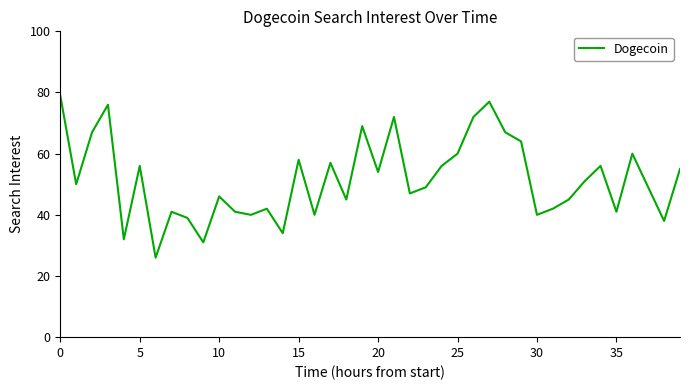

What is the smallest value displayed?

26